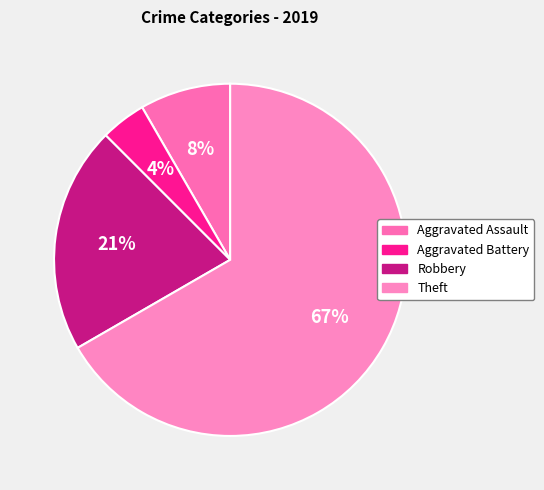

Which category has the smallest portion of the pie?

Aggravated Battery